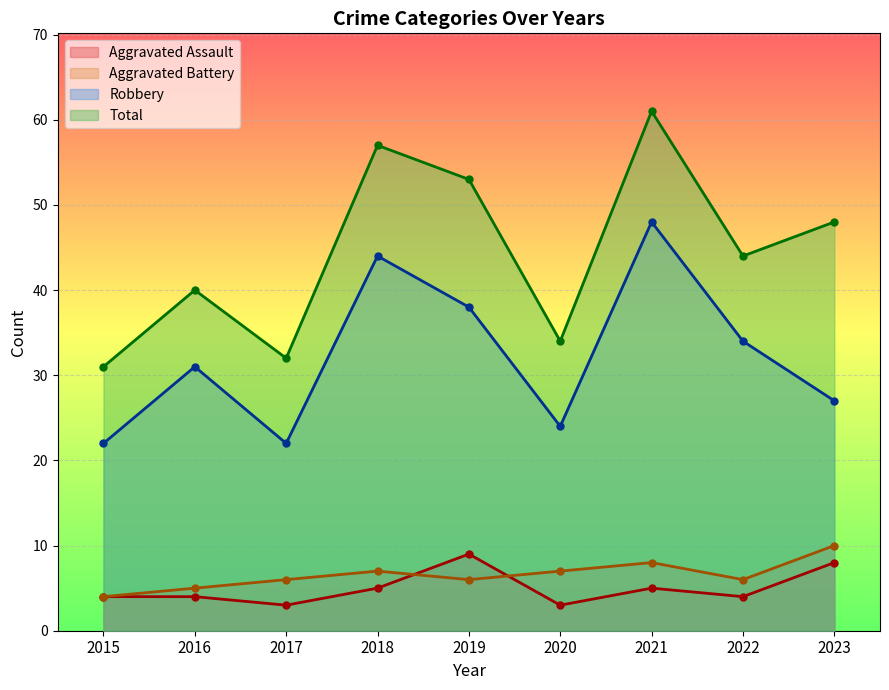

Is it true that Robbery equals 31 at 2016?

True